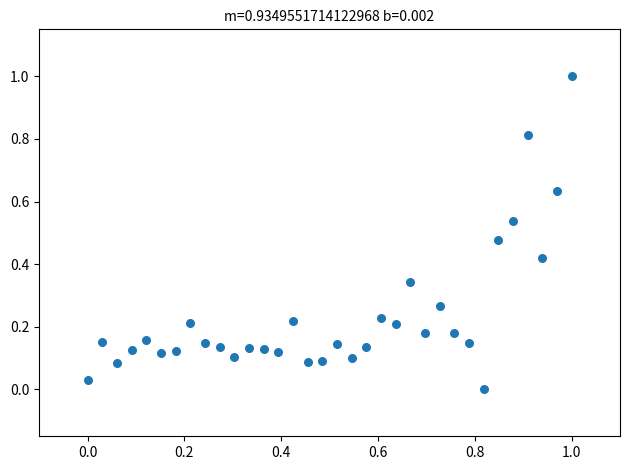

What is the range of Y values (max minus min)?

1.0